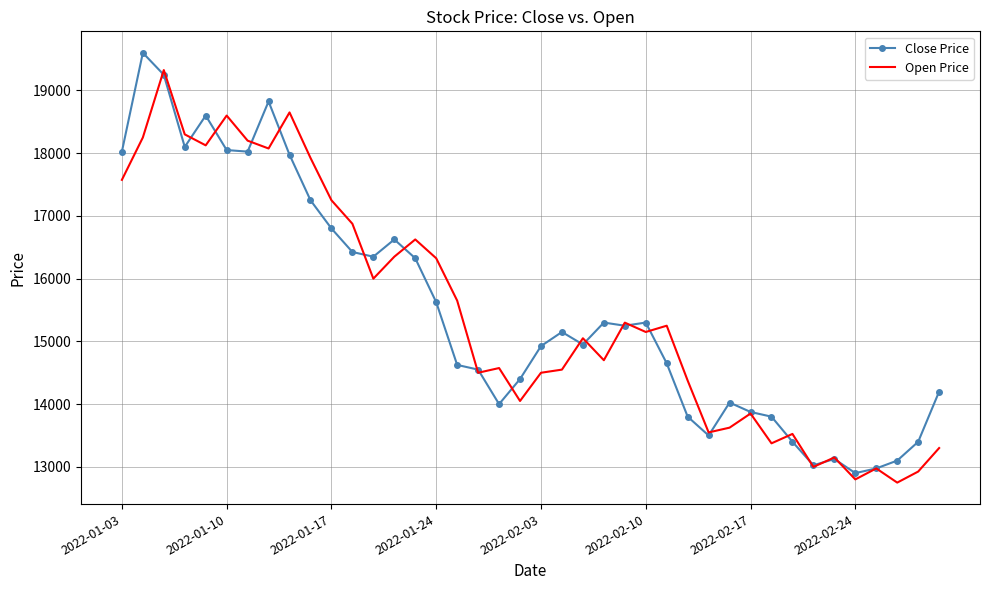

What is the minimum value shown in the chart?

12749